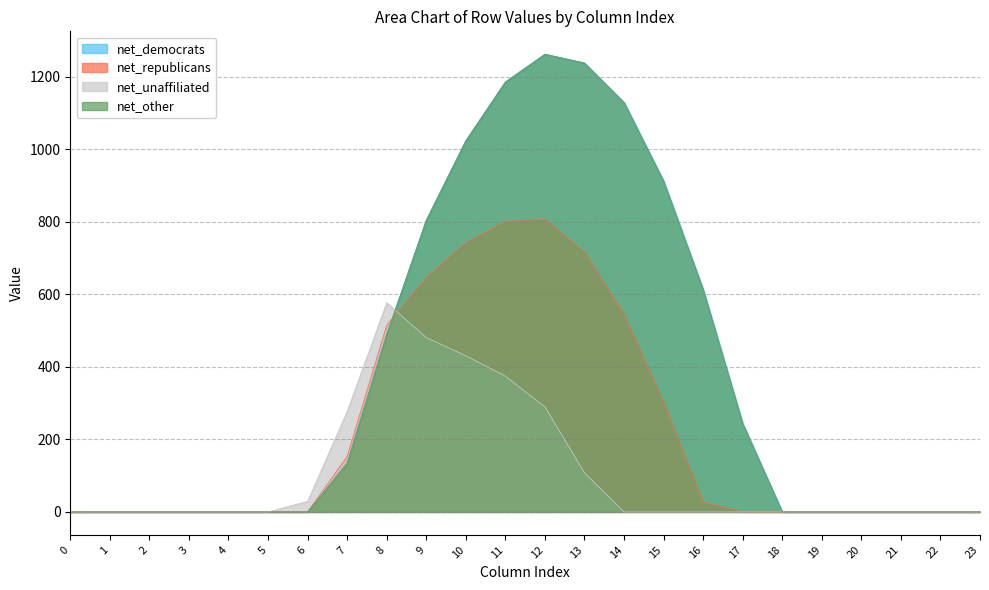

Is the value of row_1.0 at 2 greater than the value of row_0.0 at 7?

No